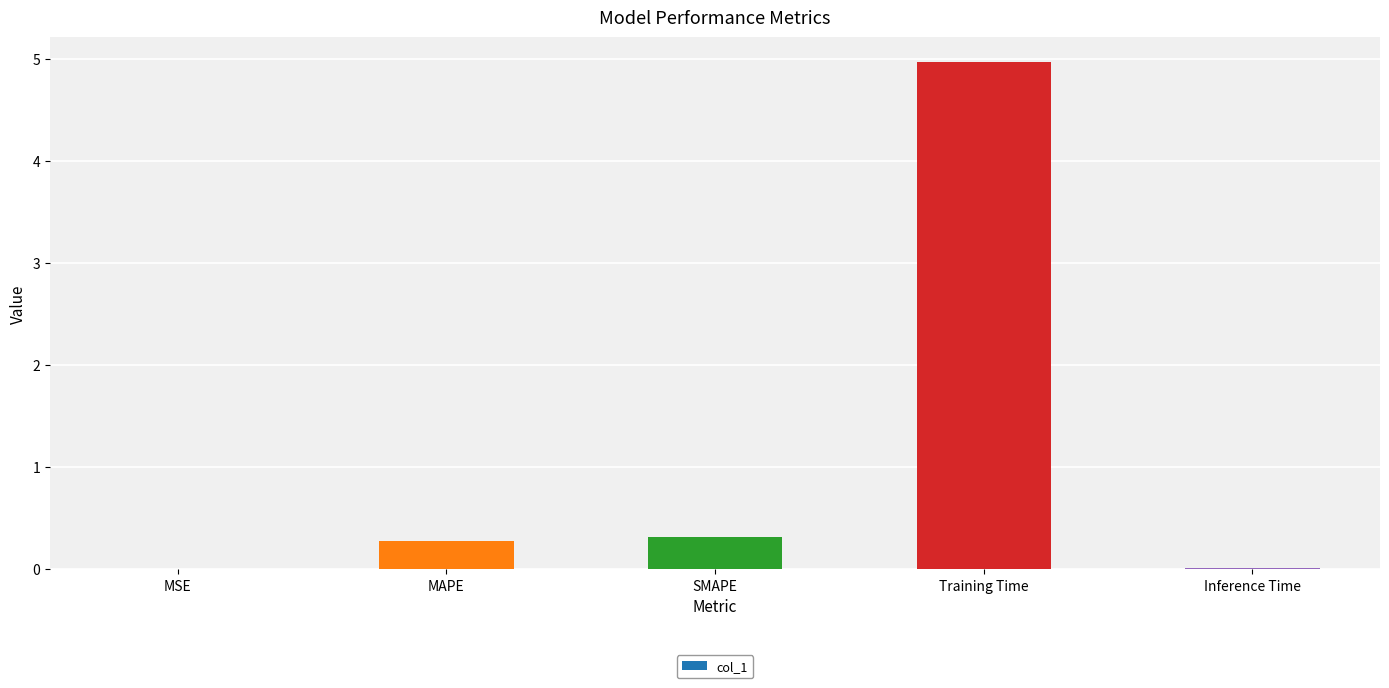

Count the number of categories in the chart.

5